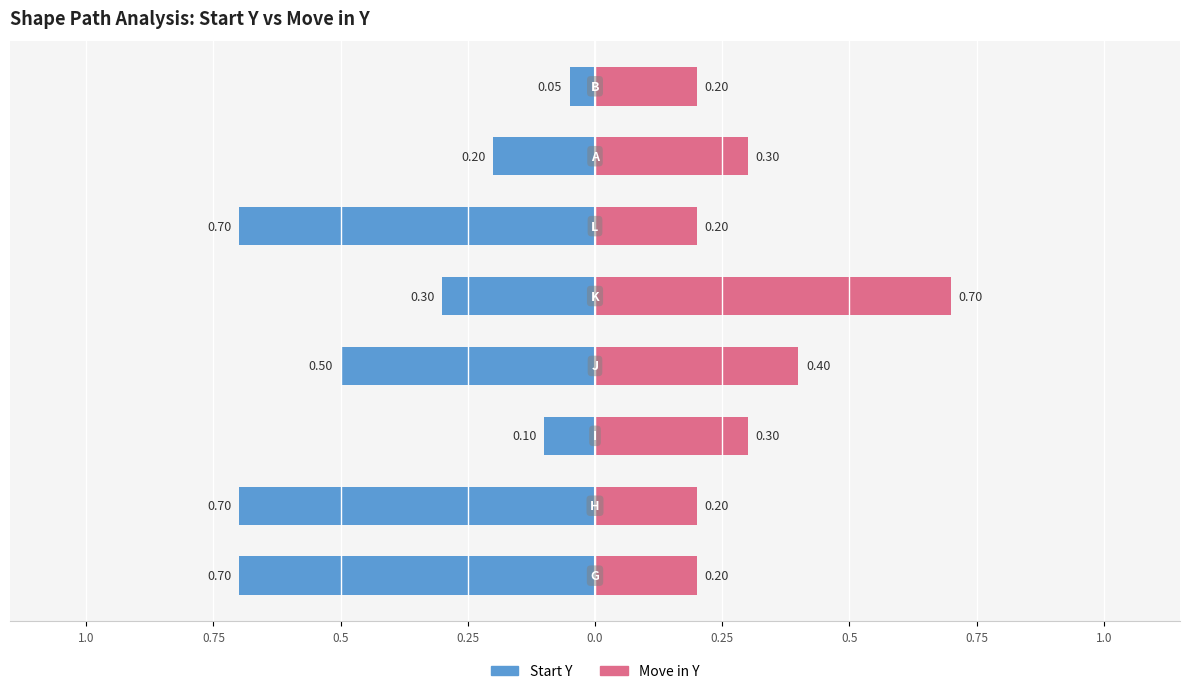

What are all the series names shown in the legend?

Start Y, Move in Y